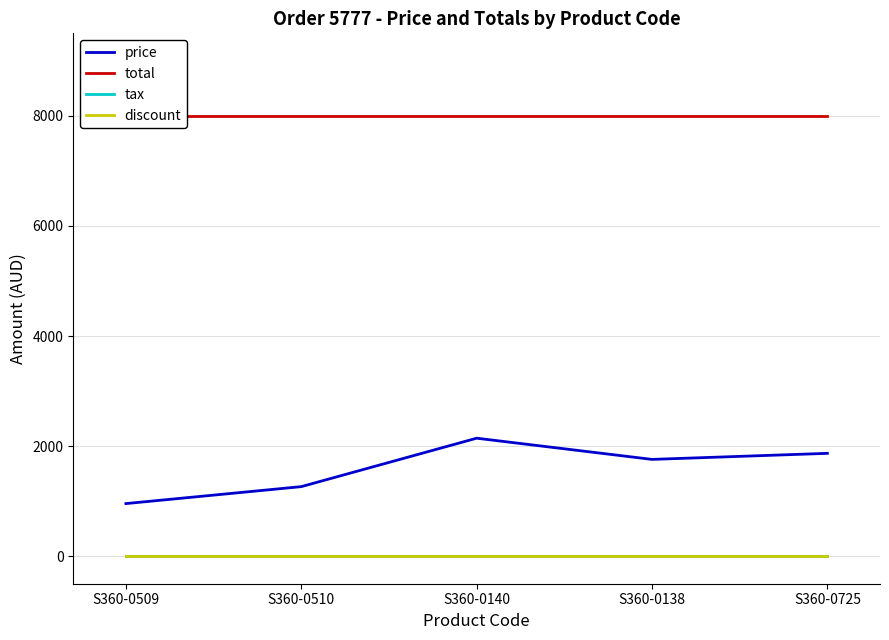

Is it true that price equals 1467.5 at S360-0509?

False